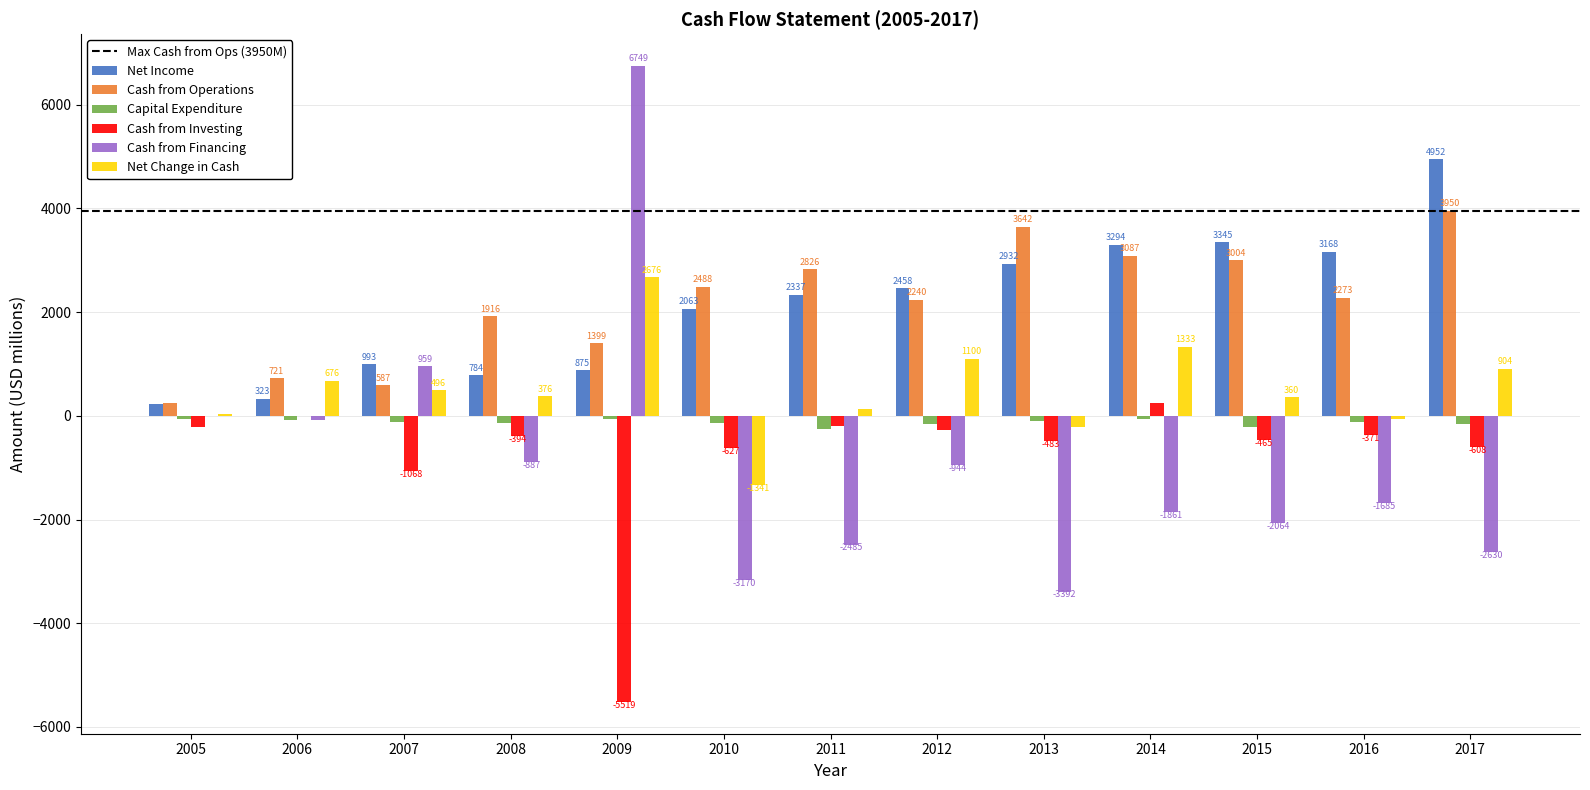

What is the total value across all series at 2017?

6413.0